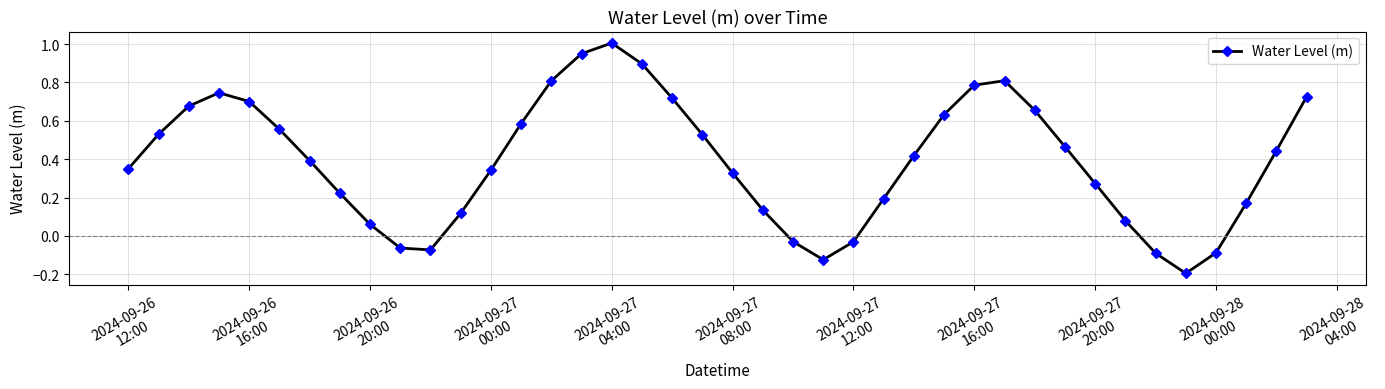

Count the number of data series in this chart.

1